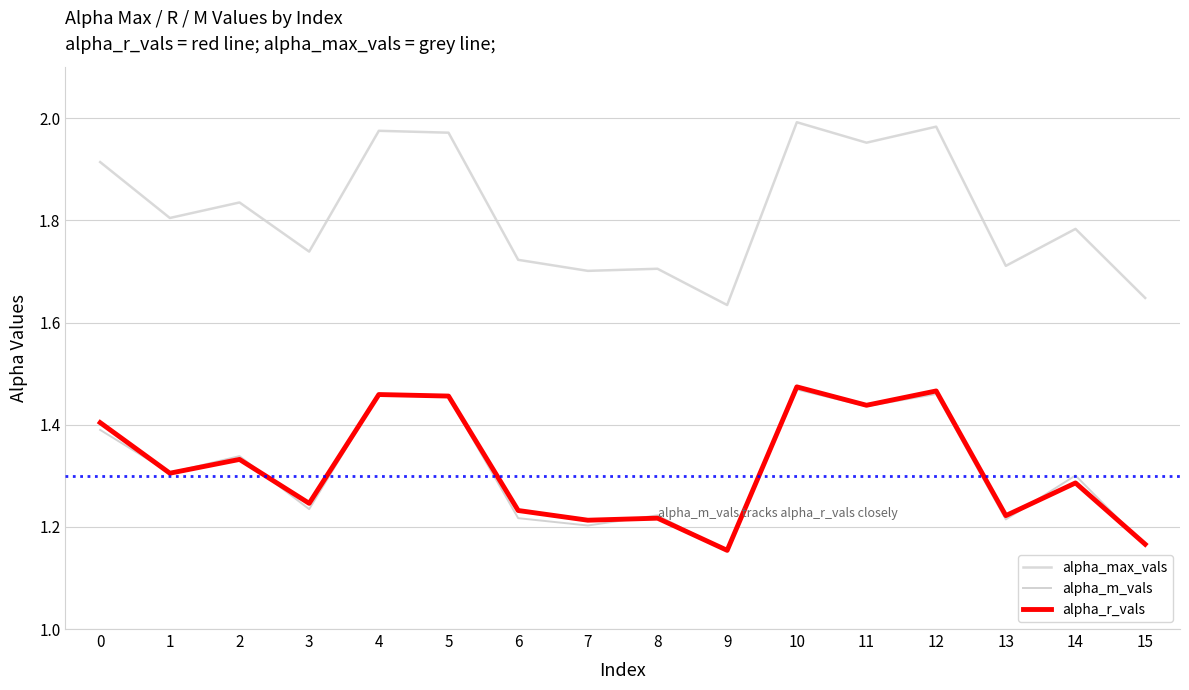

At which category does alpha_m_vals reach its first local peak?

2